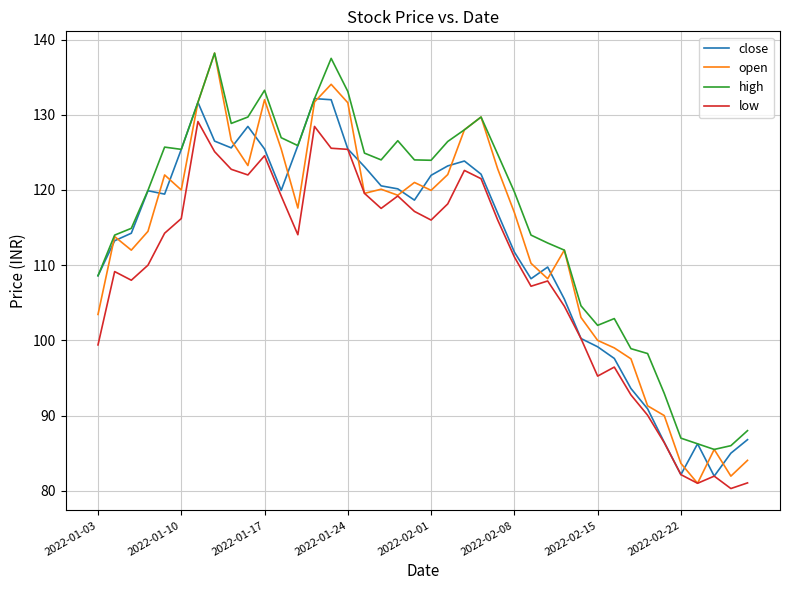

Which series has the largest total across all categories?

high